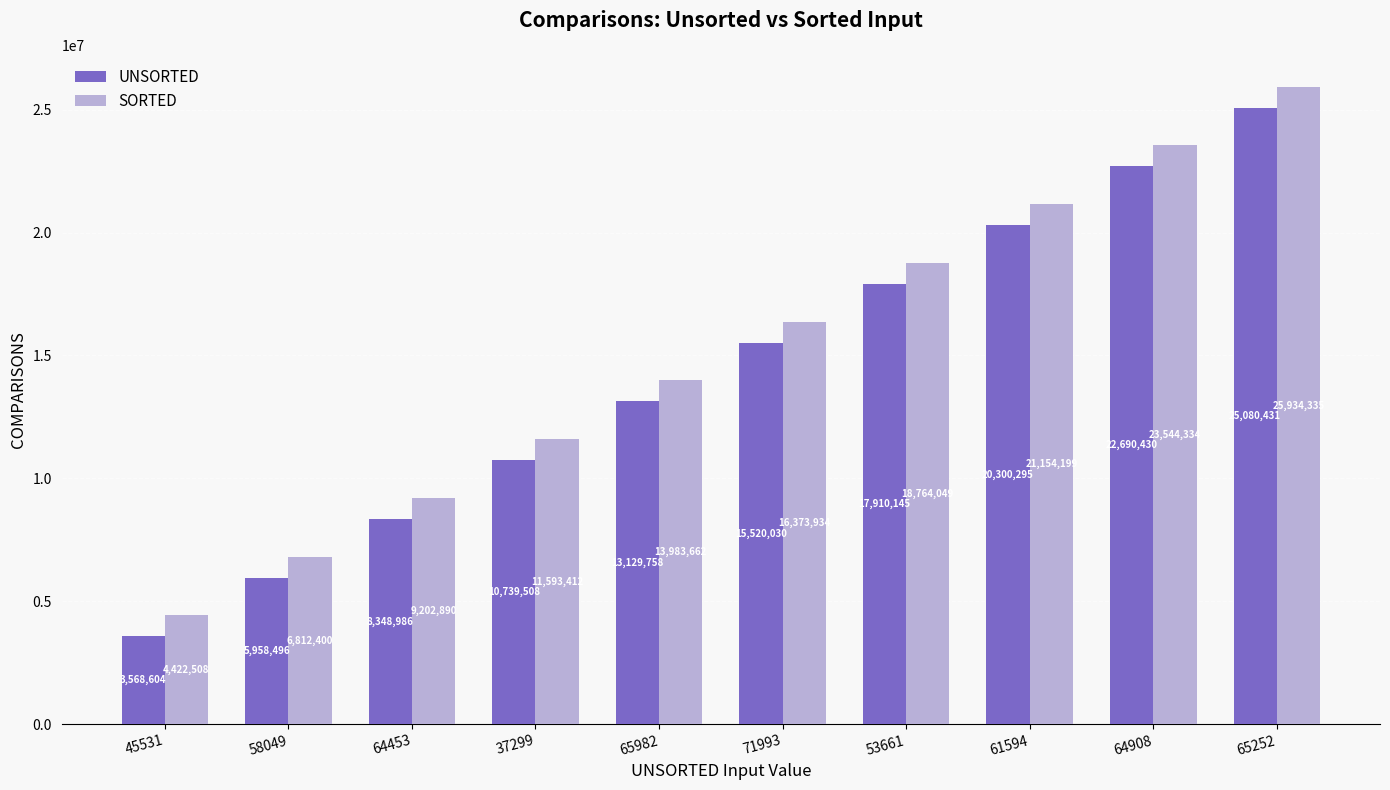

Count the number of data series in this chart.

2